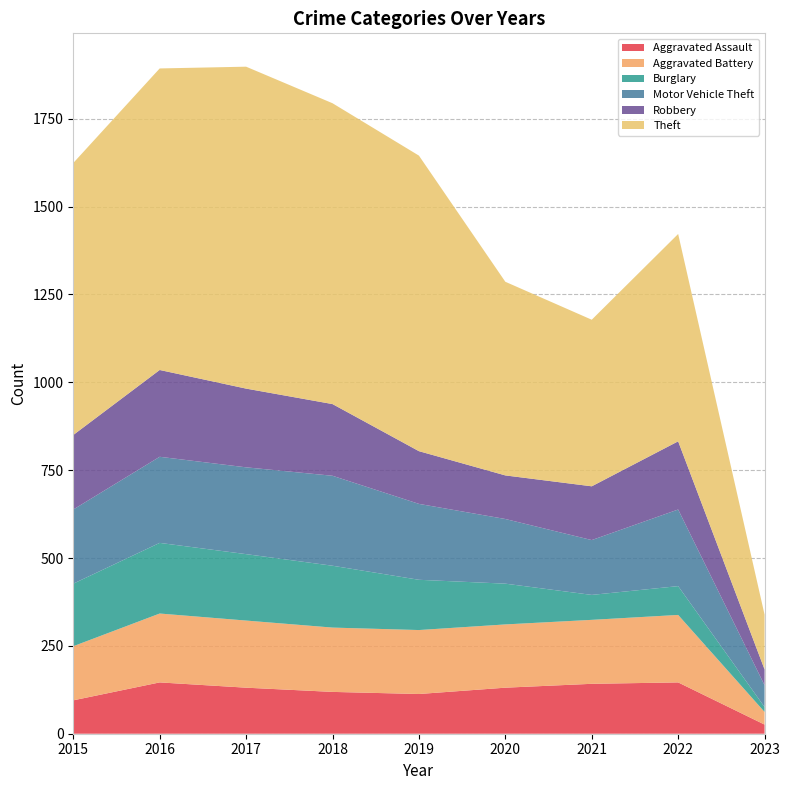

Reading left to right, extract all data points from this chart.

Aggravated Assault: 95	146	131	119	113	131	142	146	26
Aggravated Battery: 154	196	191	183	182	180	182	192	36
Burglary: 178	201	189	176	143	116	71	82	14
Motor Vehicle Theft: 211	245	247	256	216	184	156	218	62
Robbery: 212	247	224	204	150	124	153	194	45
Theft: 774	858	916	856	841	551	474	590	156